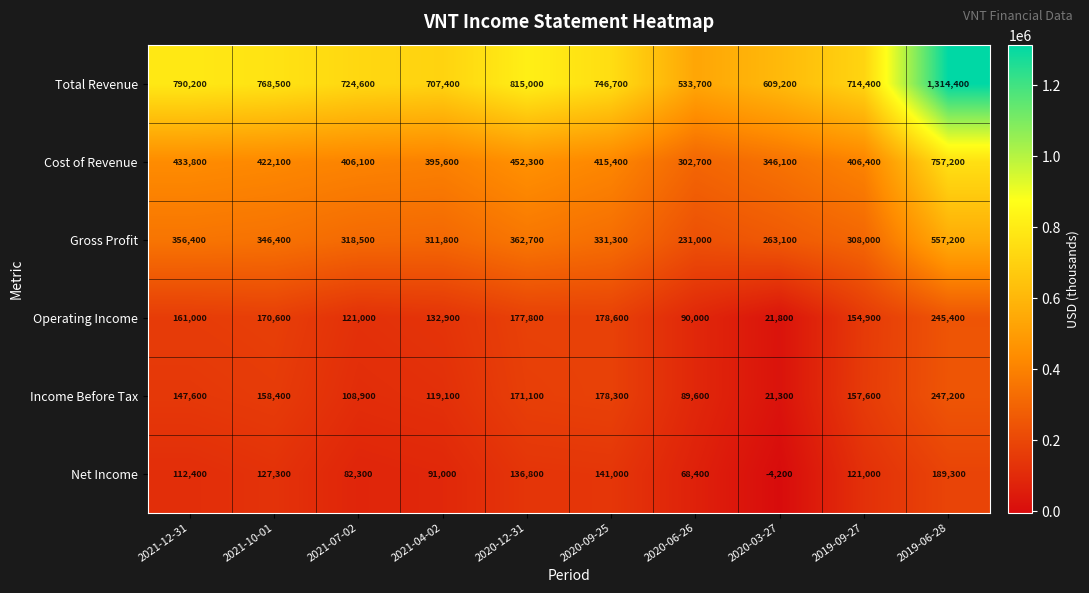

List the labels in order of Income Before Tax value, smallest first.

2020-03-27, 2020-06-26, 2021-07-02, 2021-04-02, 2021-12-31, 2019-09-27, 2021-10-01, 2020-12-31, 2020-09-25, 2019-06-28